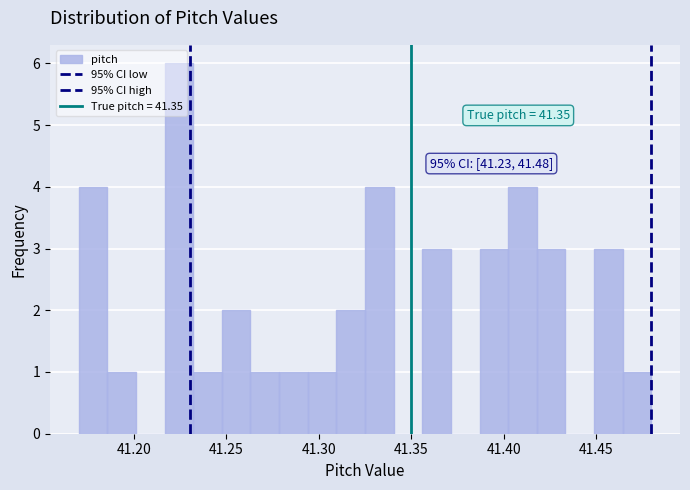

Around what value on the x-axis is the tallest bar? Give the approximate position of its centre, as read against the axis.

41.225